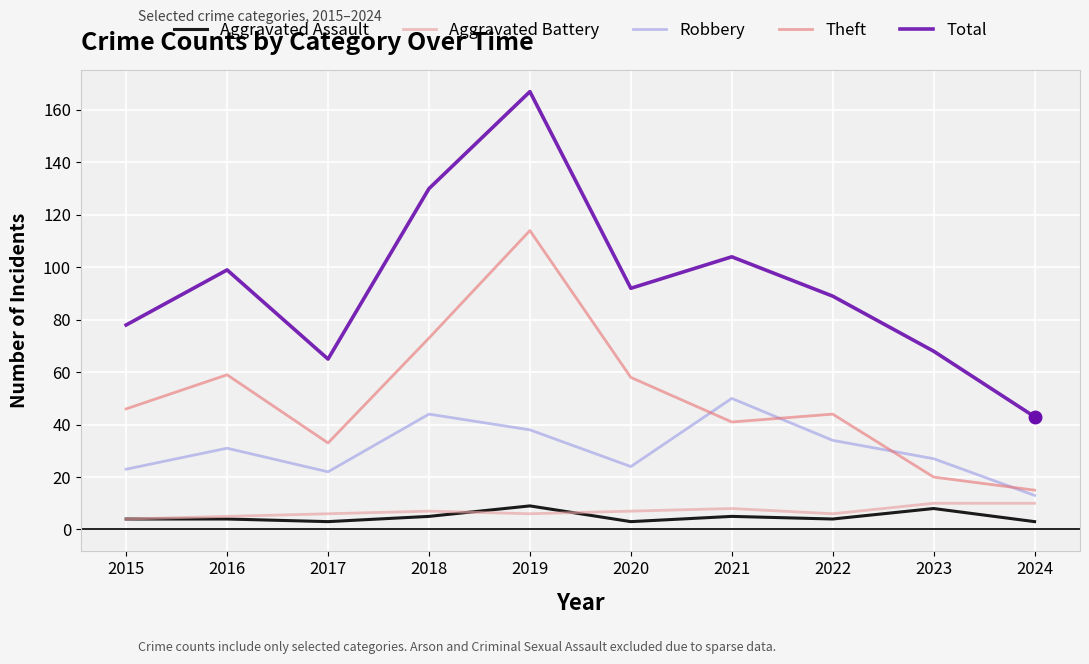

Reading right to left, extract all data points from this chart.

Aggravated Assault: 3	8	4	5	3	9	5	3	4	4
Aggravated Battery: 10	10	6	8	7	6	7	6	5	4
Robbery: 13	27	34	50	24	38	44	22	31	23
Theft: 15	20	44	41	58	114	73	33	59	46
Total: 43	68	89	104	92	167	130	65	99	78